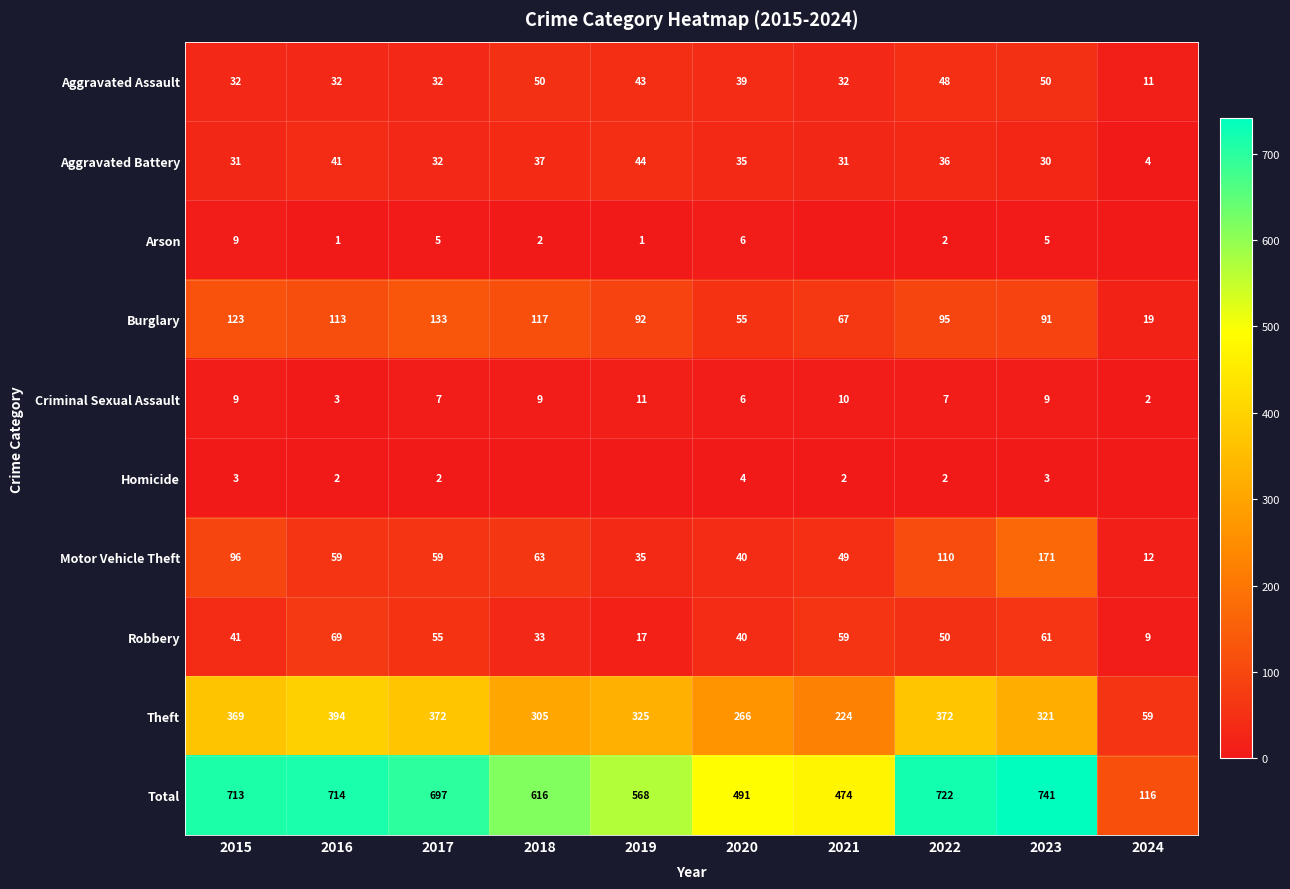

How many data points in Robbery are less than 50?

5